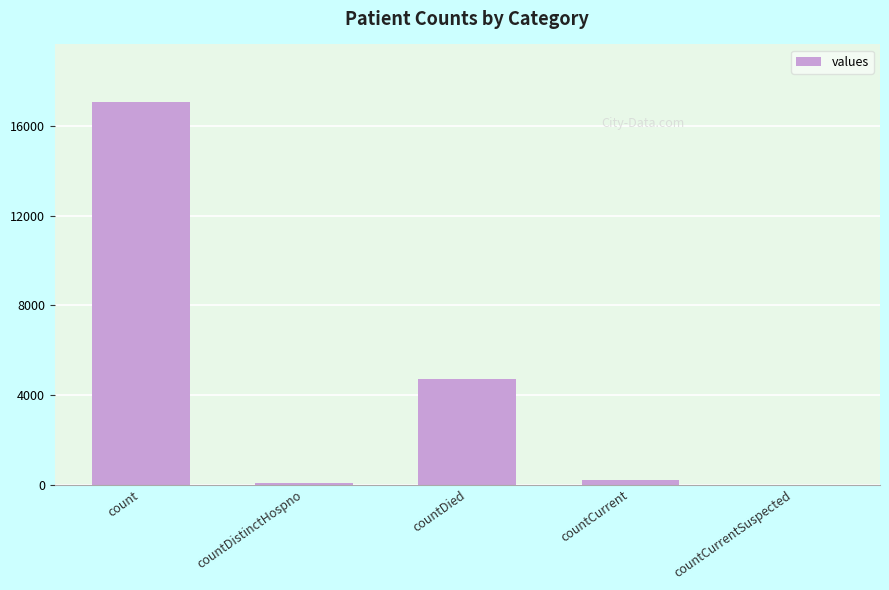

At which label is the value closest to 8535?

countDied